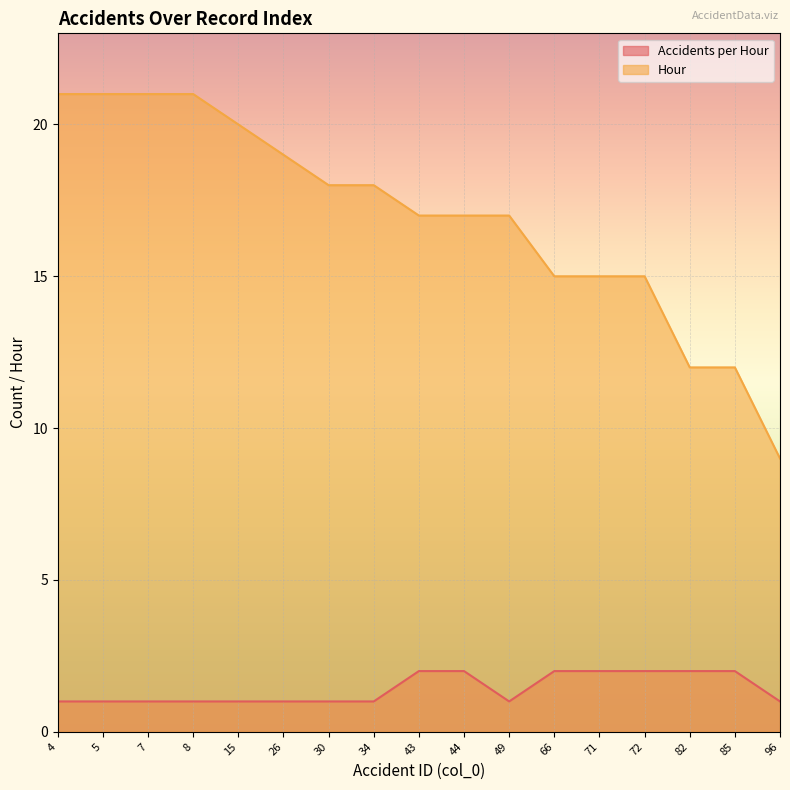

True or false: Hour has a value of 17 at 44.

True